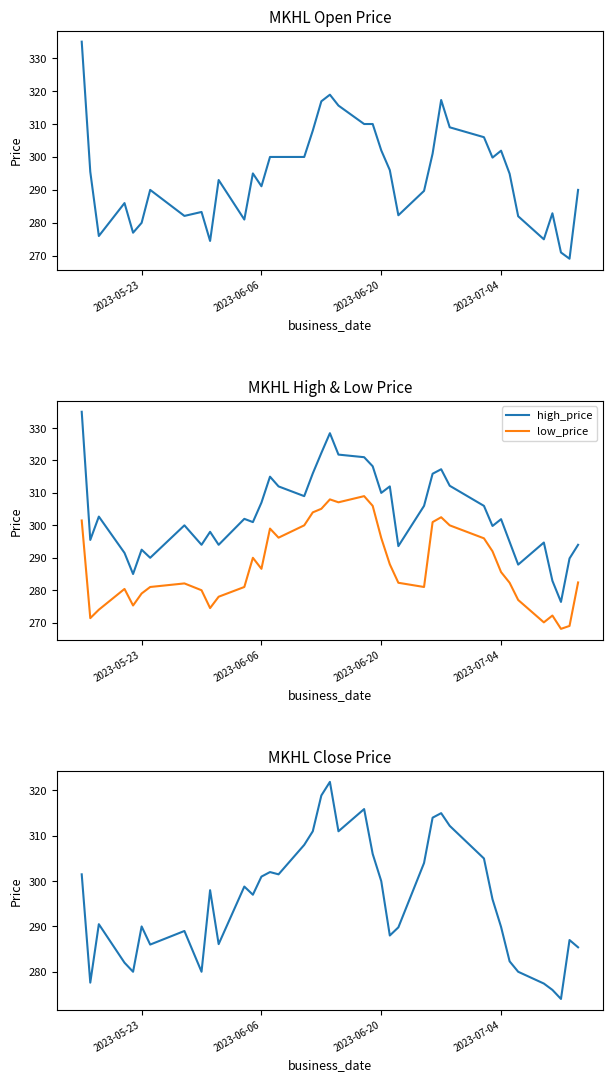

What is the maximum value for close_price?

321.9